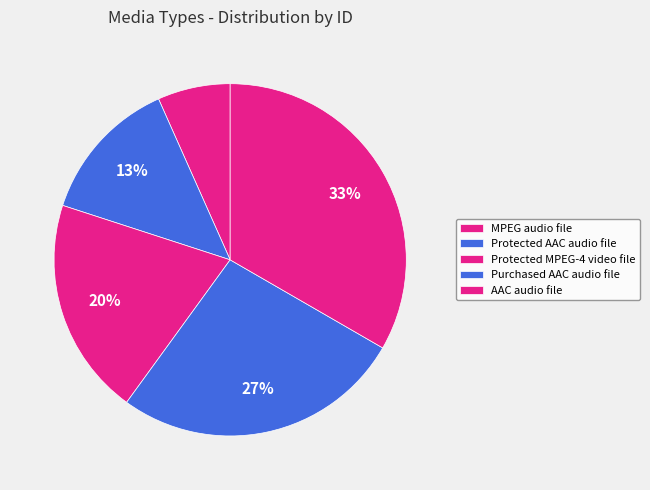

How many slices are in this pie chart?

5